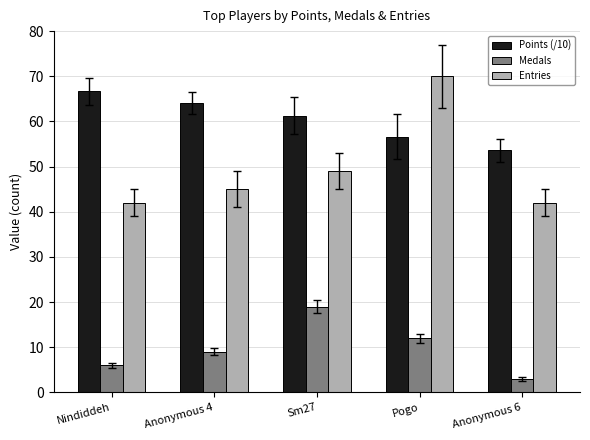

At which label is Points (/10) closest to 60?

Sm27